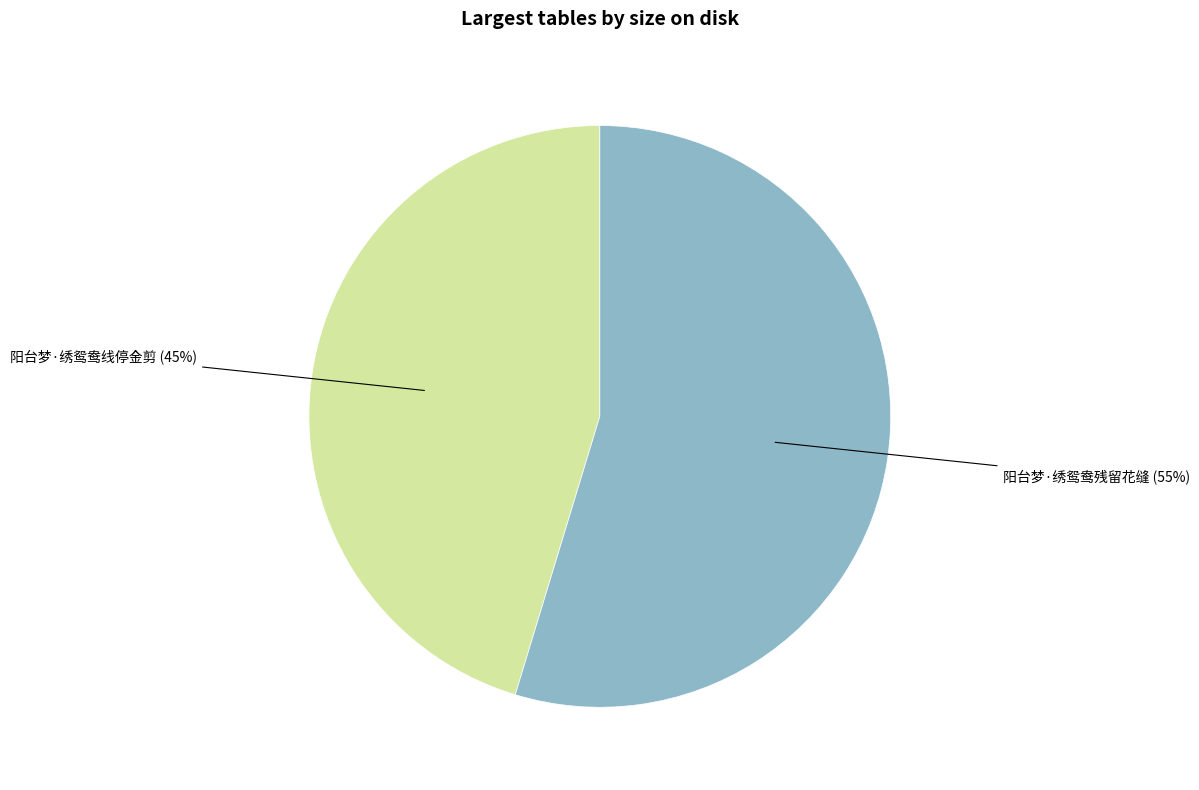

Is there any slice that represents more than half of the pie?

Yes